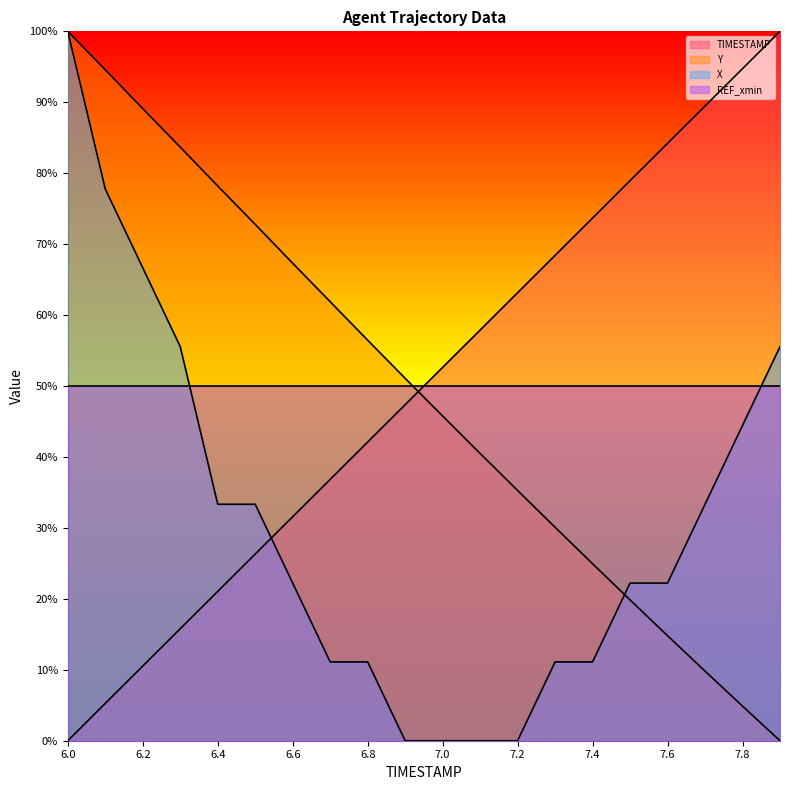

What position from the left is 6.2?

3